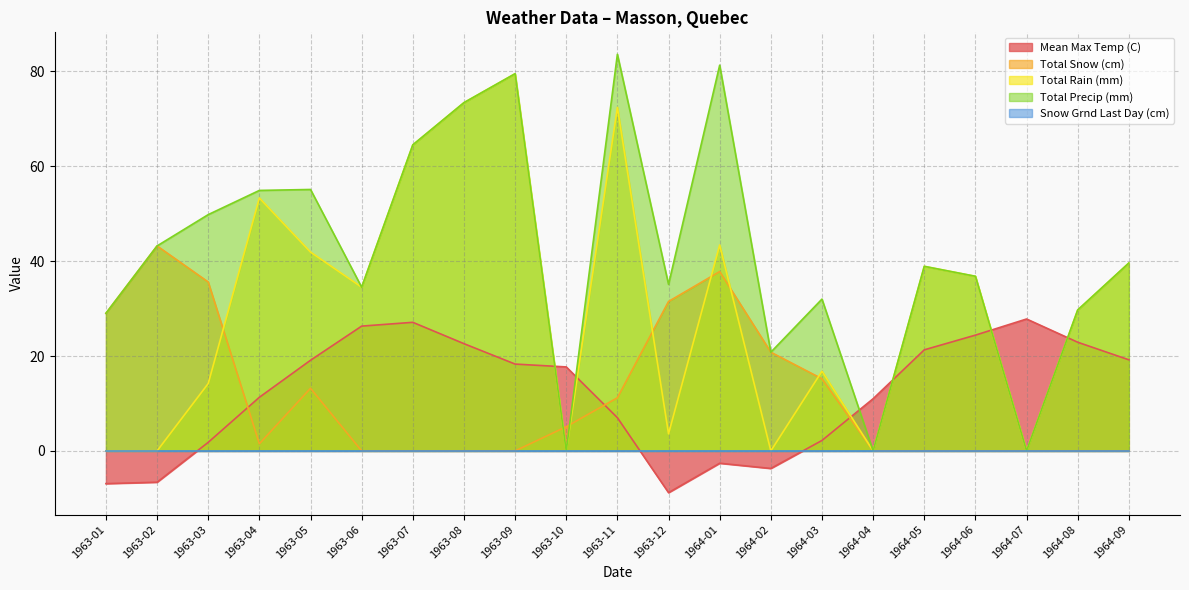

The Total Precip (mm) series shows 14.6 at 1963-02. True or false?

False